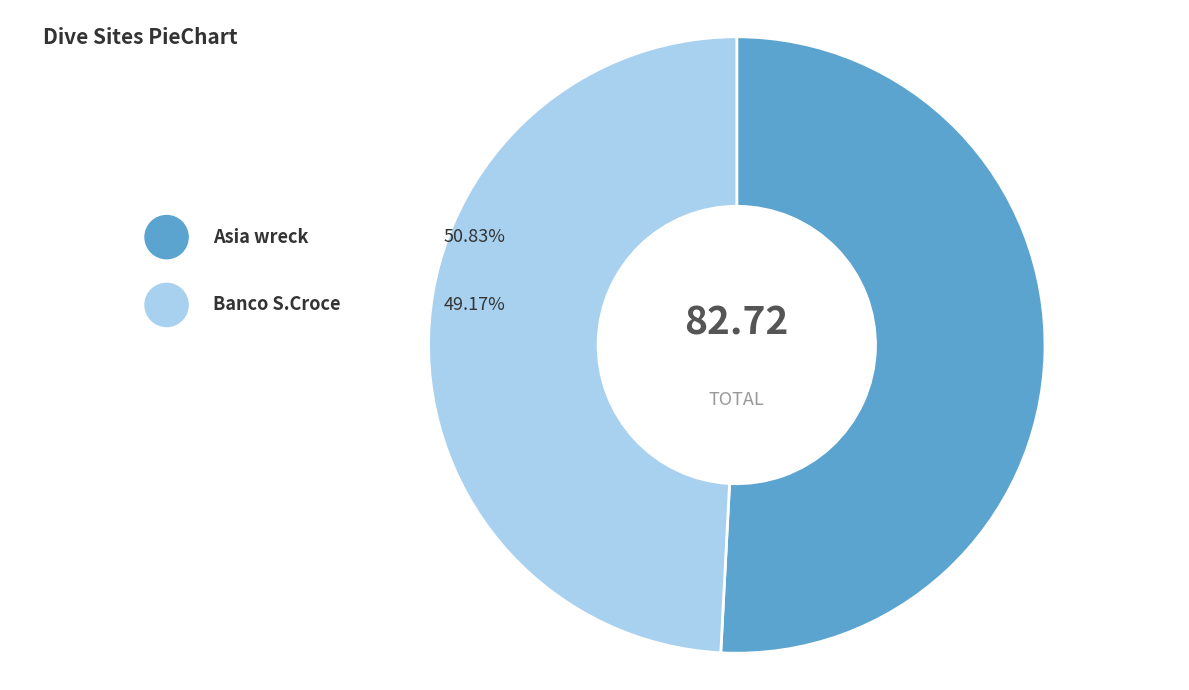

How many slices are in this pie chart?

2